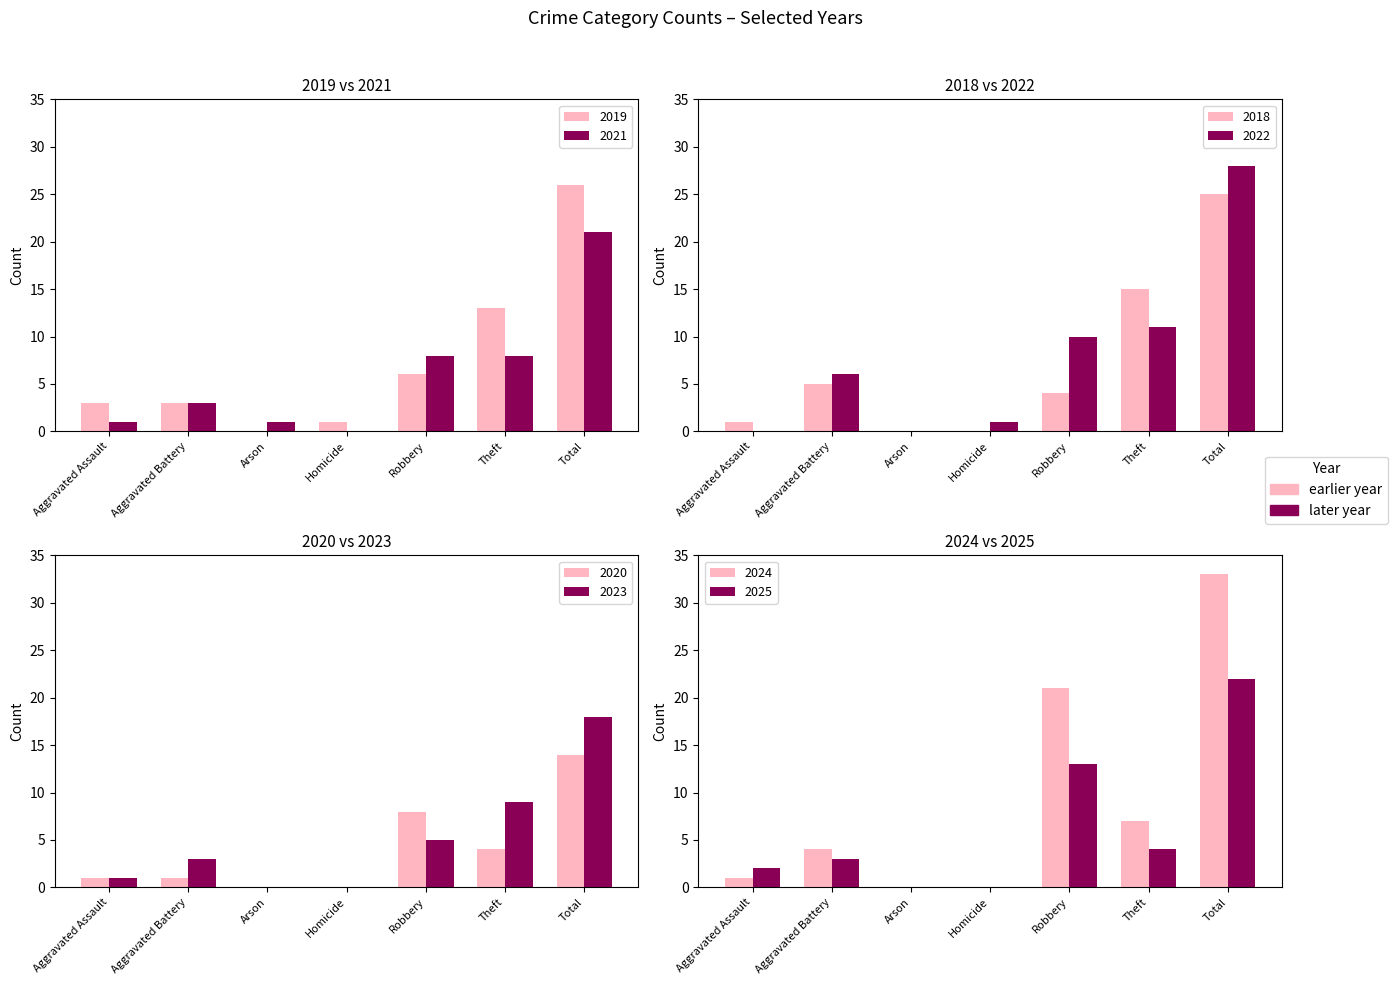

At which category is the sum across all series the highest?

Total